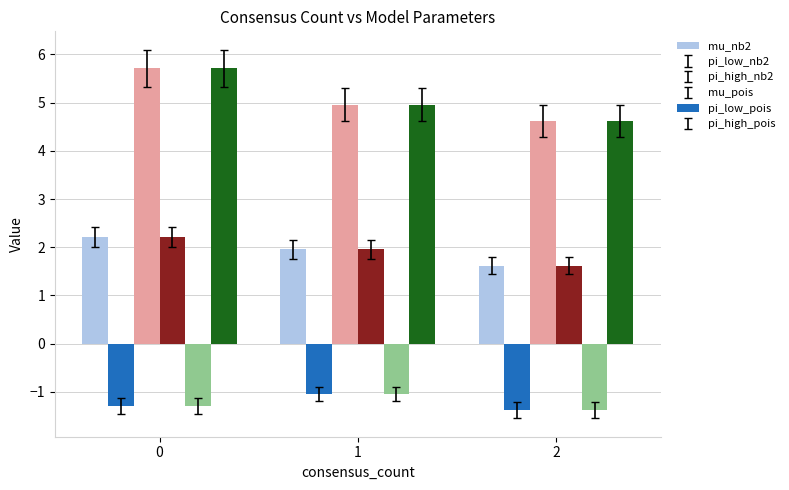

Reading right to left, what are all the values shown in this chart?

mu_nb2: 2=1.6	1=2.0	0=2.2
pi_low_nb2: 2=-1.4	1=-1.0	0=-1.3
pi_high_nb2: 2=4.6	1=5.0	0=5.7
mu_pois: 2=1.6	1=2.0	0=2.2
pi_low_pois: 2=-1.4	1=-1.0	0=-1.3
pi_high_pois: 2=4.6	1=5.0	0=5.7